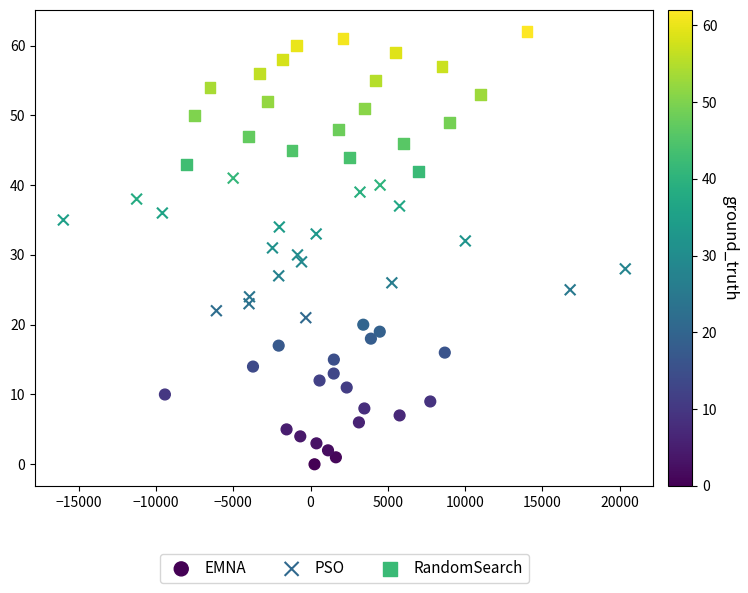

Which series reaches the maximum Y coordinate?

RandomSearch